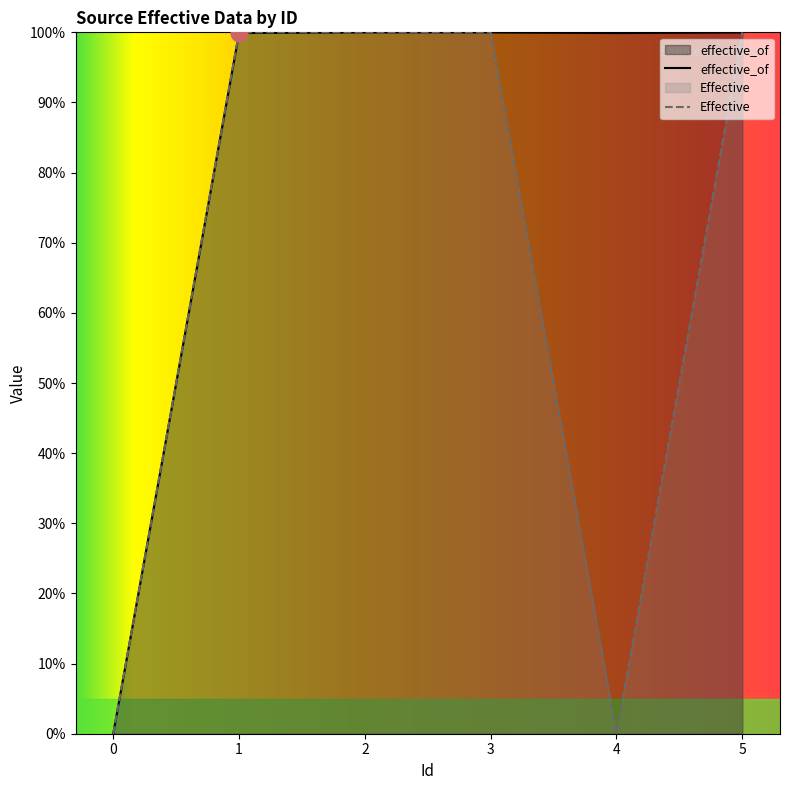

At which category does the chart reach its peak across all series?

1